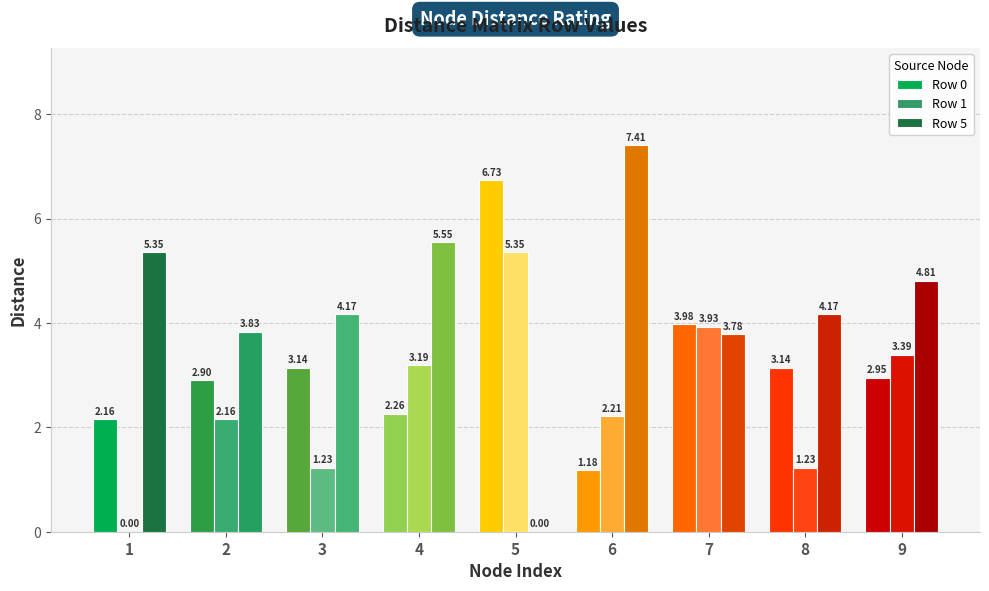

Which series has the largest range (max minus min)?

Row 5